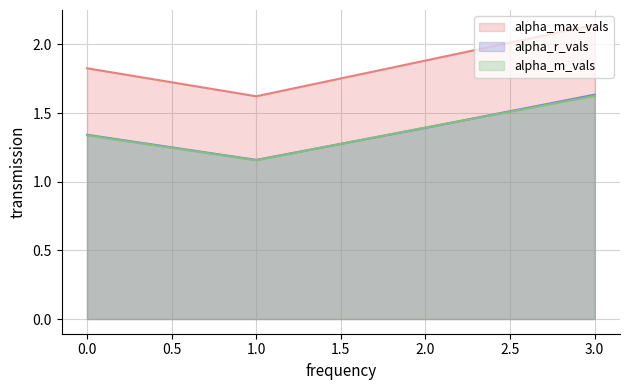

The alpha_m_vals series shows 2.0 at 1.0. True or false?

False